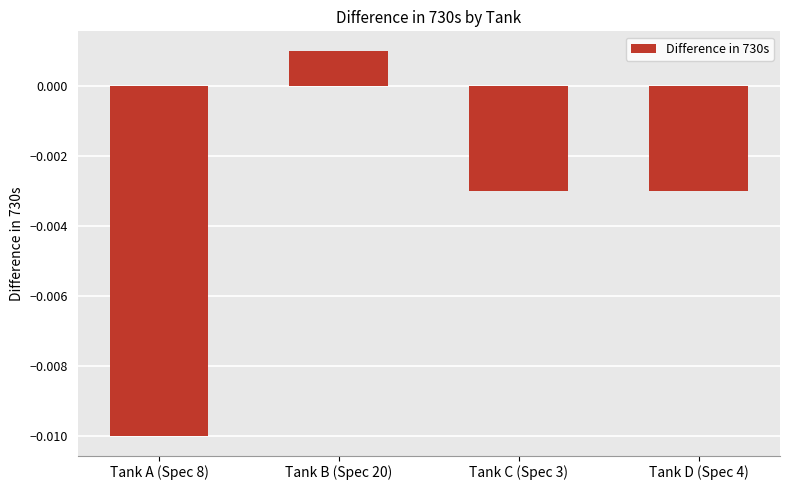

At which category does the chart reach its peak across all series?

Tank B (Spec 20)